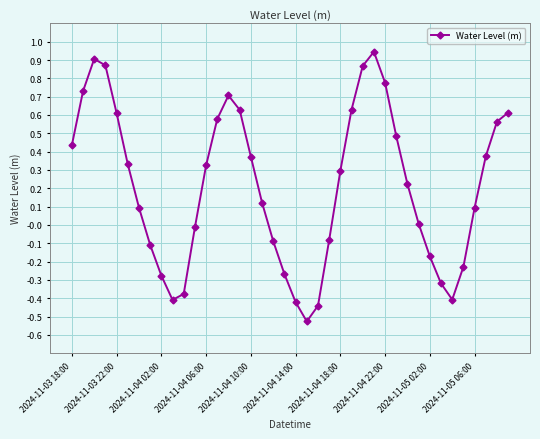

How many points are lower than both their immediate neighbors (excluding endpoints)?

3